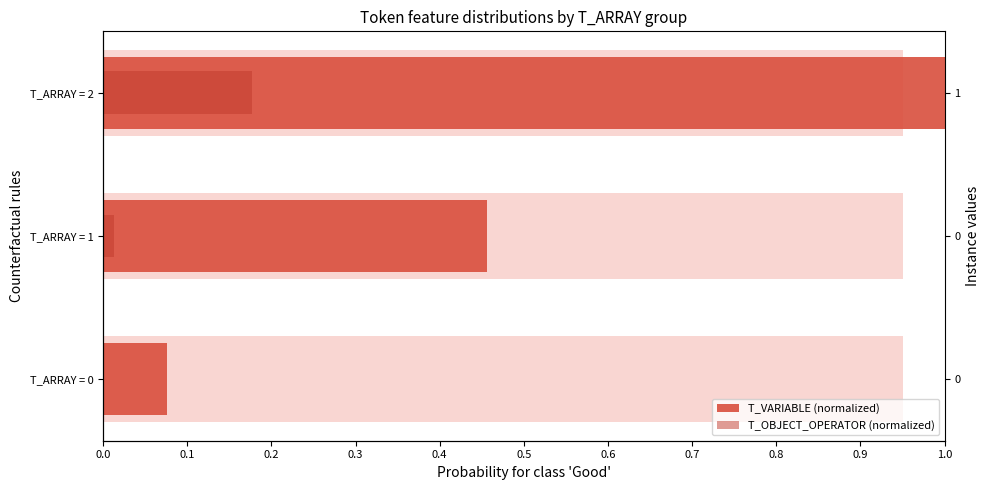

List the labels in order of T_OBJECT_OPERATOR (normalized) value, smallest first.

T_ARRAY = 0, T_ARRAY = 1, T_ARRAY = 2